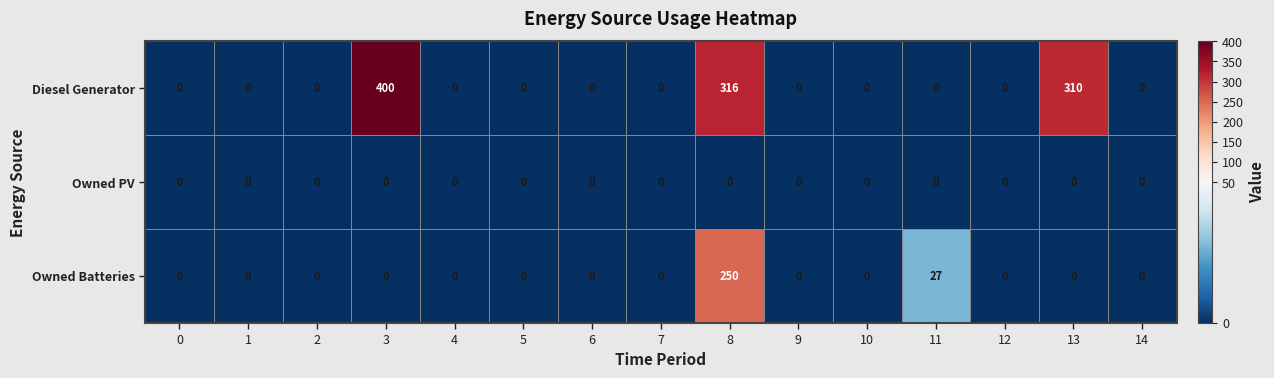

At which label is Owned Batteries closest to 125?

11